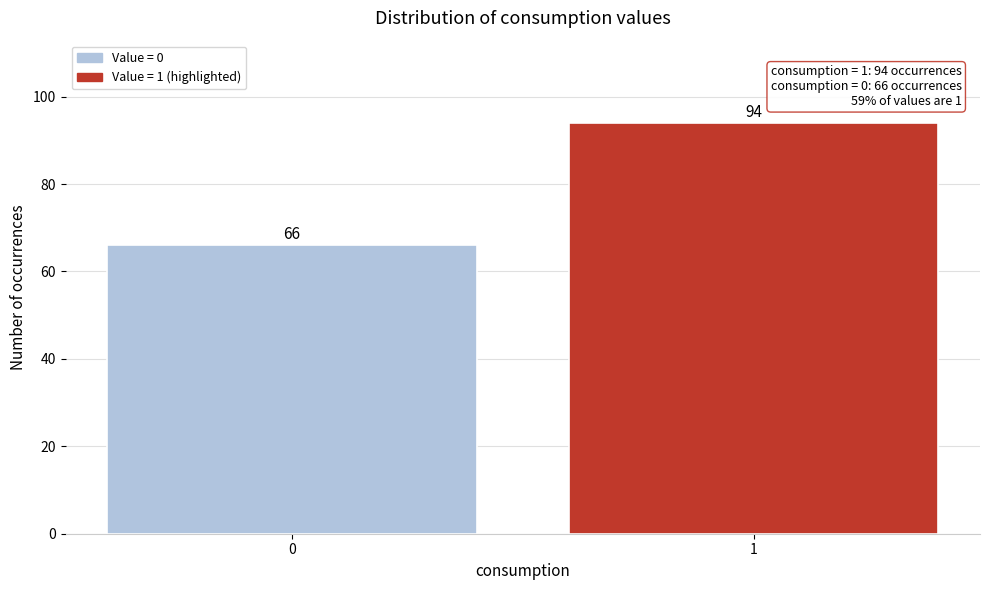

Reading right to left, what are all the values shown in this chart?

1=94	0=66